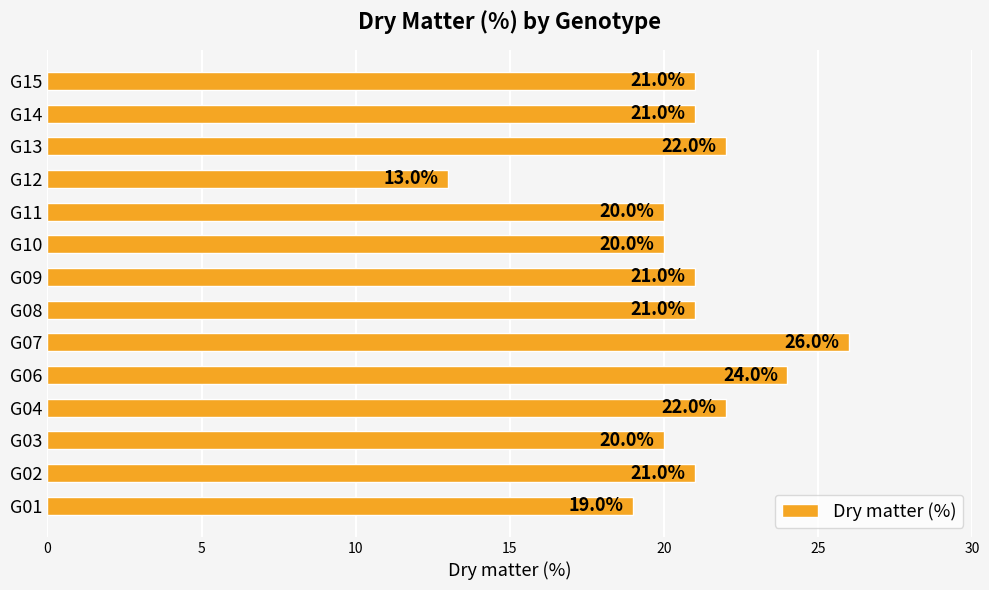

The chart shows a value of 20 at G10. True or false?

True